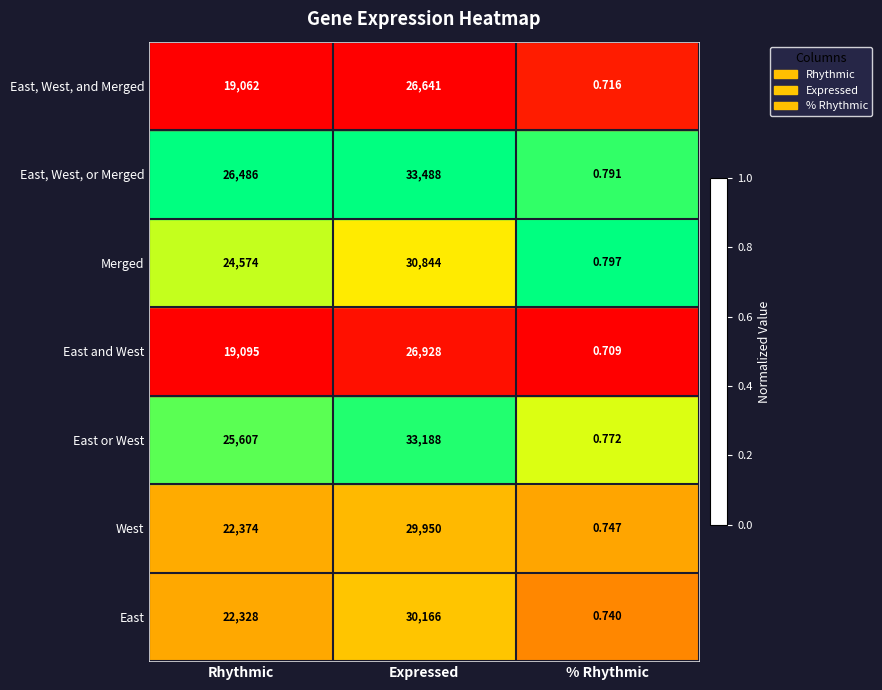

Which series changed the most between Expressed and % Rhythmic?

East, West, or Merged